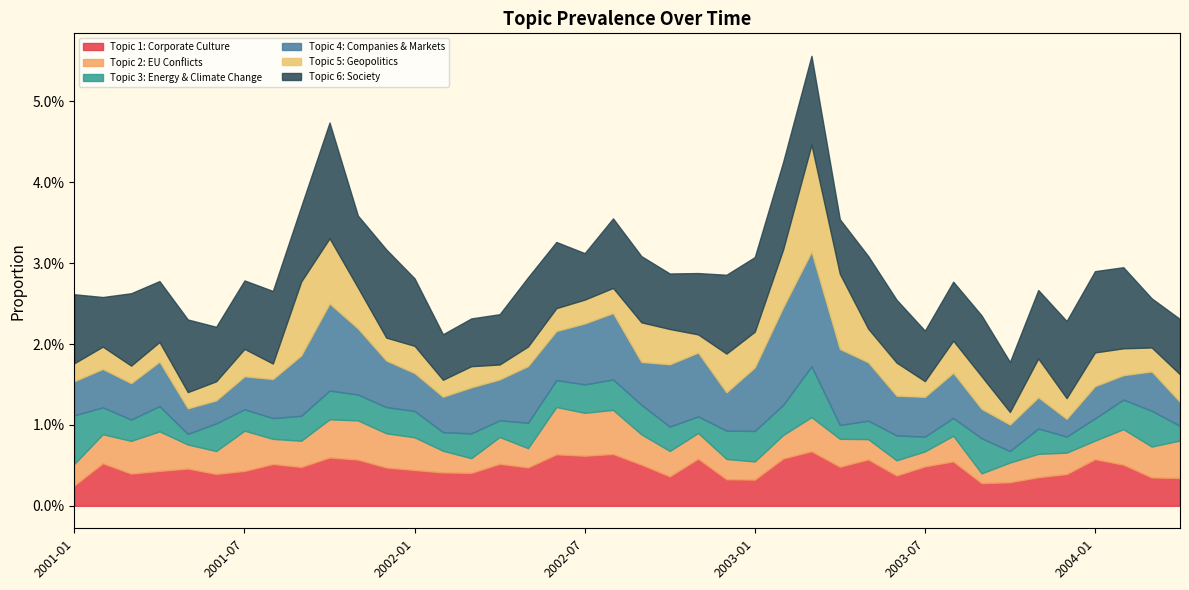

Between which two adjacent categories do Topic 2: EU Conflicts and Topic 1: Corporate Culture first intersect?

2001-01 and 2001-02